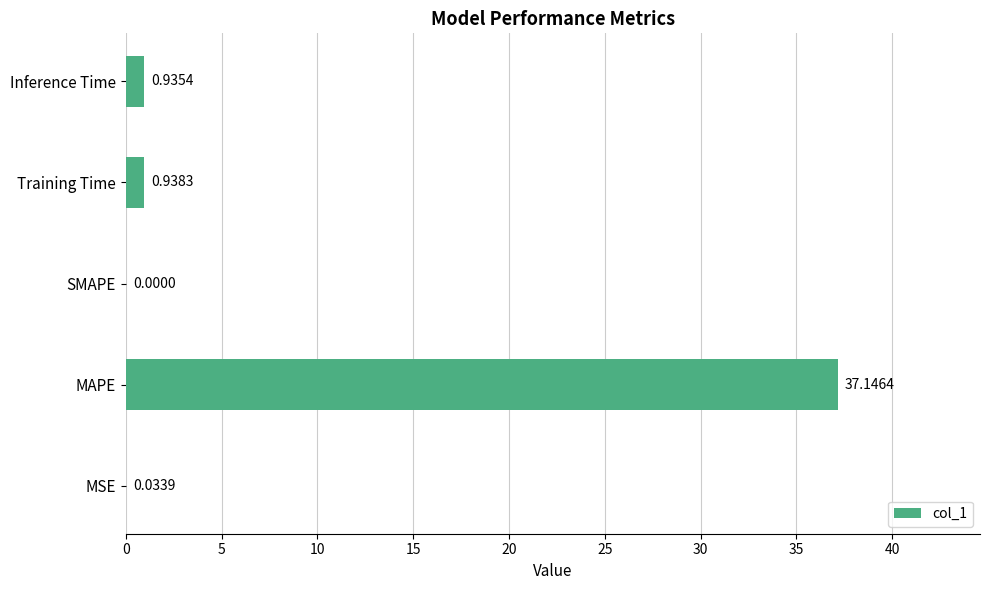

What is the sum of all values?

39.1